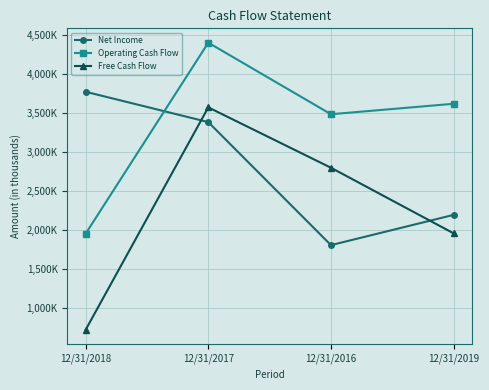

Rank the categories by Free Cash Flow value from highest to lowest.

12/31/2017, 12/31/2016, 12/31/2019, 12/31/2018